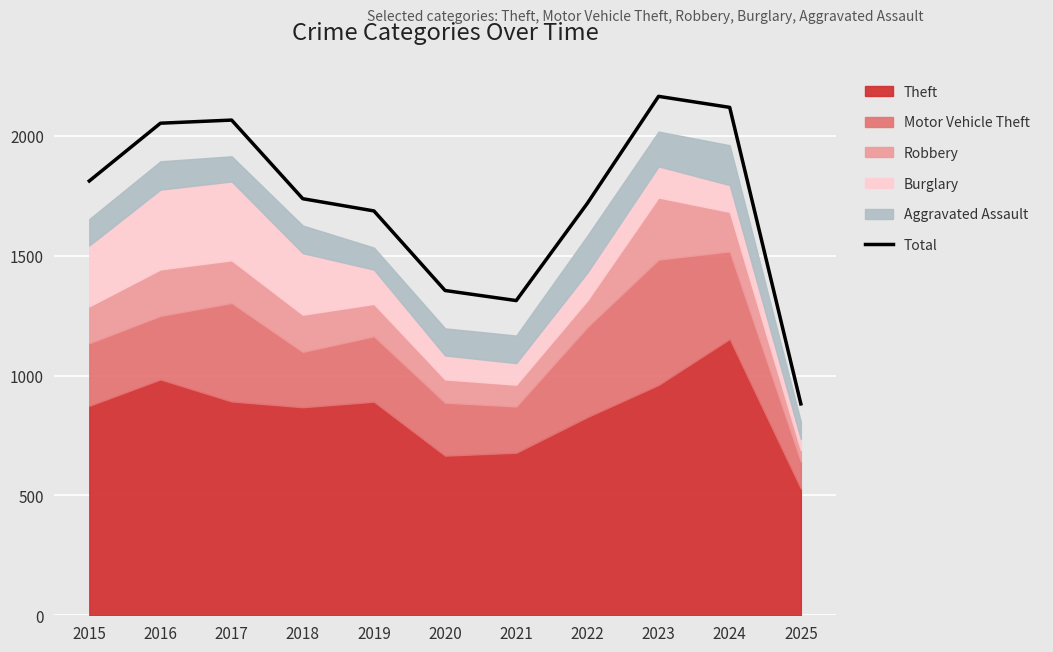

What is the difference between the maximum and minimum values?

1283